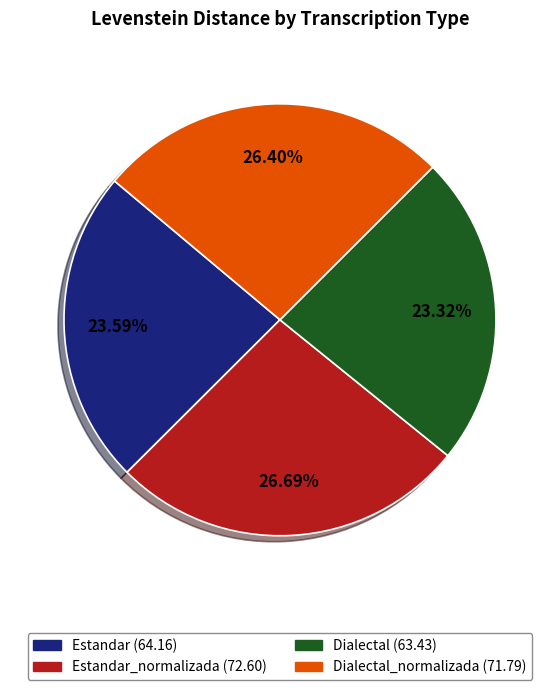

Is there a majority slice in this chart?

No